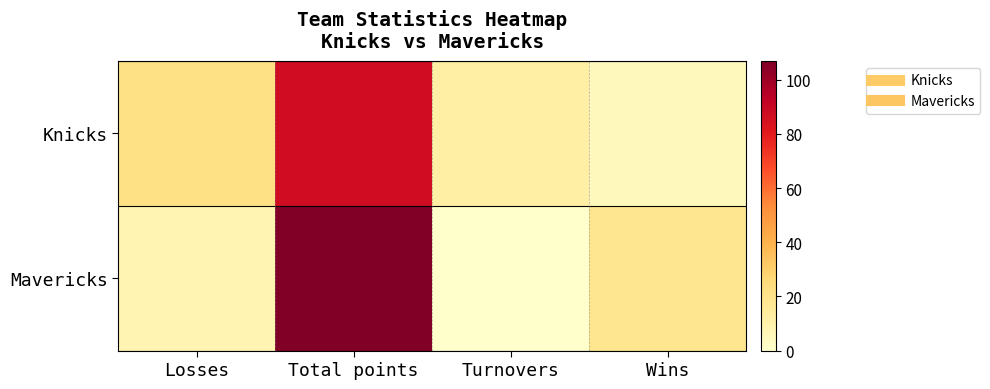

Which series changed the most between Losses and Turnovers?

Knicks